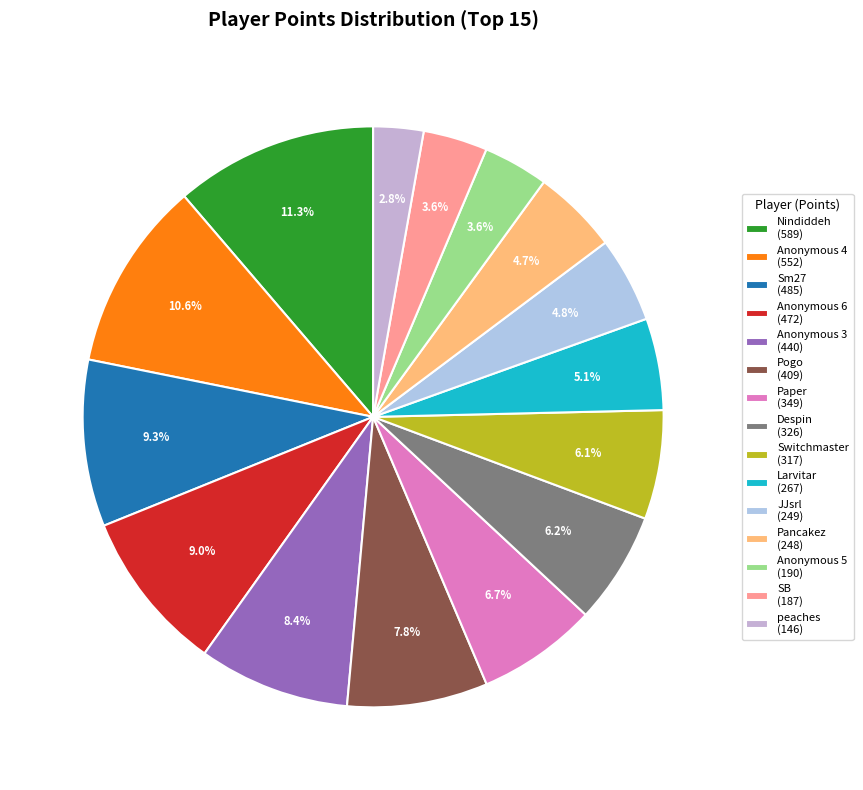

Count the number of slices in the pie.

15